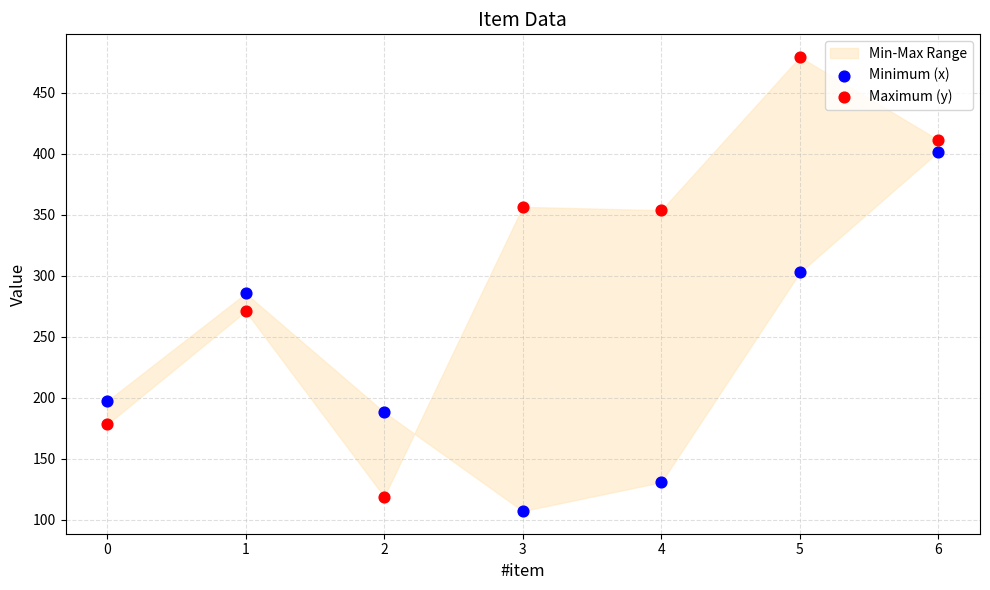

Which series has the widest spread of Y values?

Maximum (y)